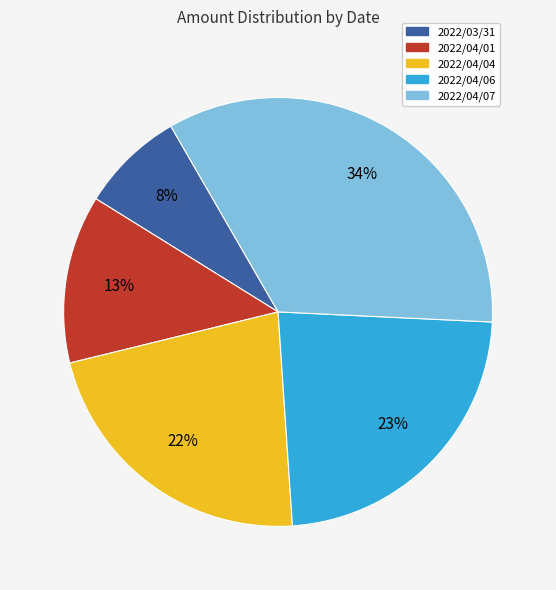

Is there a majority slice in this chart?

No